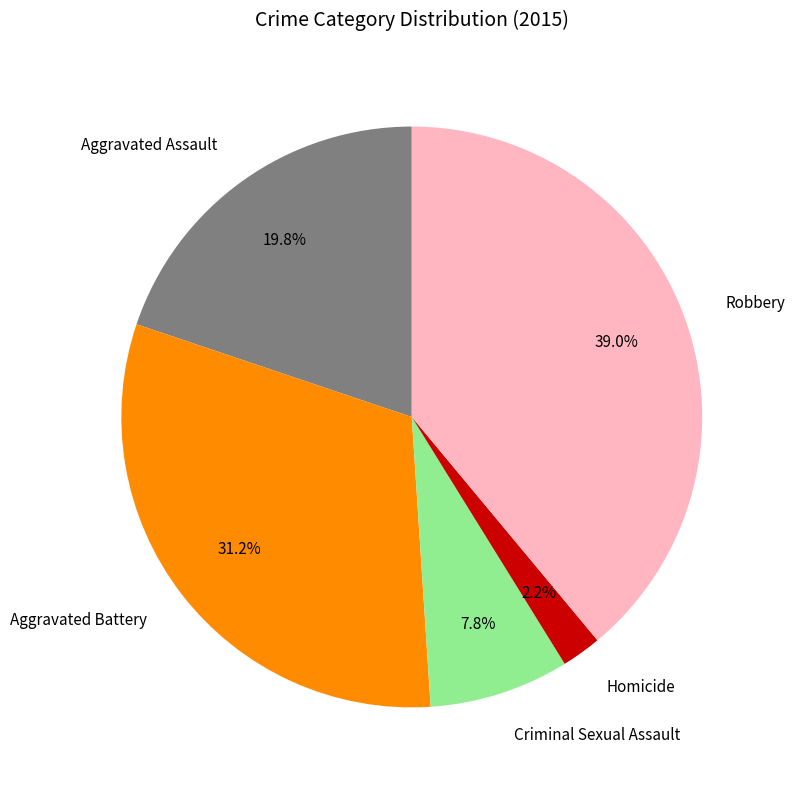

What percentage is the Aggravated Battery slice, to the nearest percent?

31%